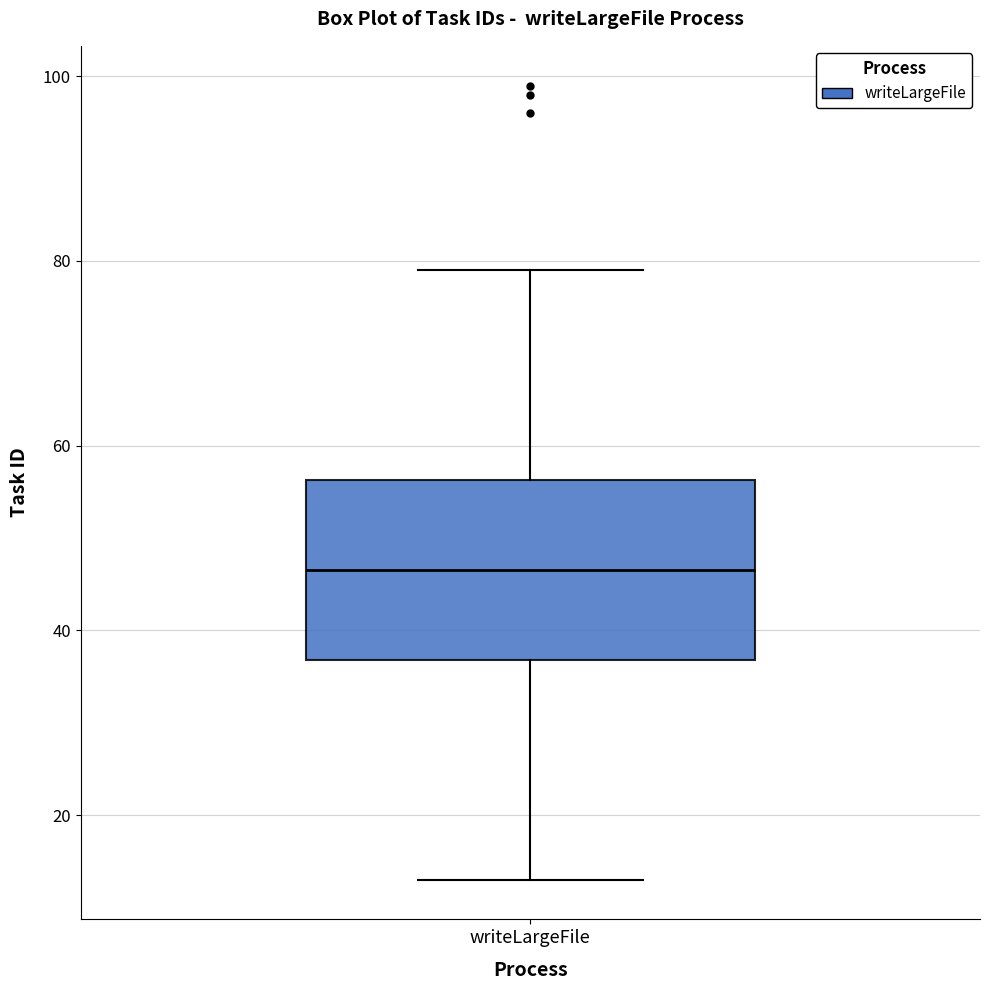

Where does the lower whisker of the box for writeLargeFile end on the y-axis? The values are not printed on the chart, so give them approximately, as read against the axis.

14